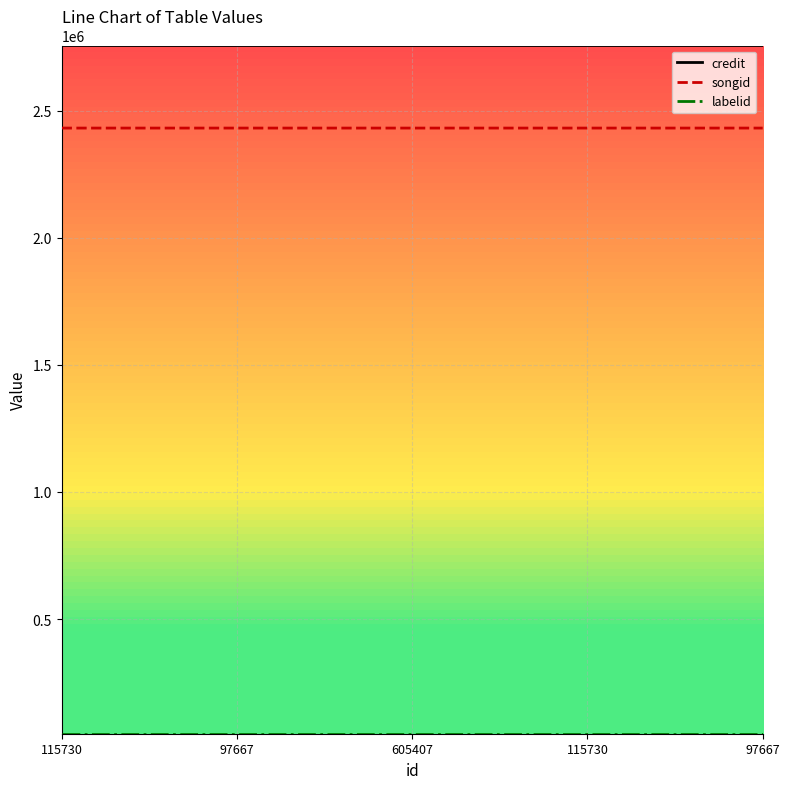

The labelid series shows 83125 at 605407. True or false?

False